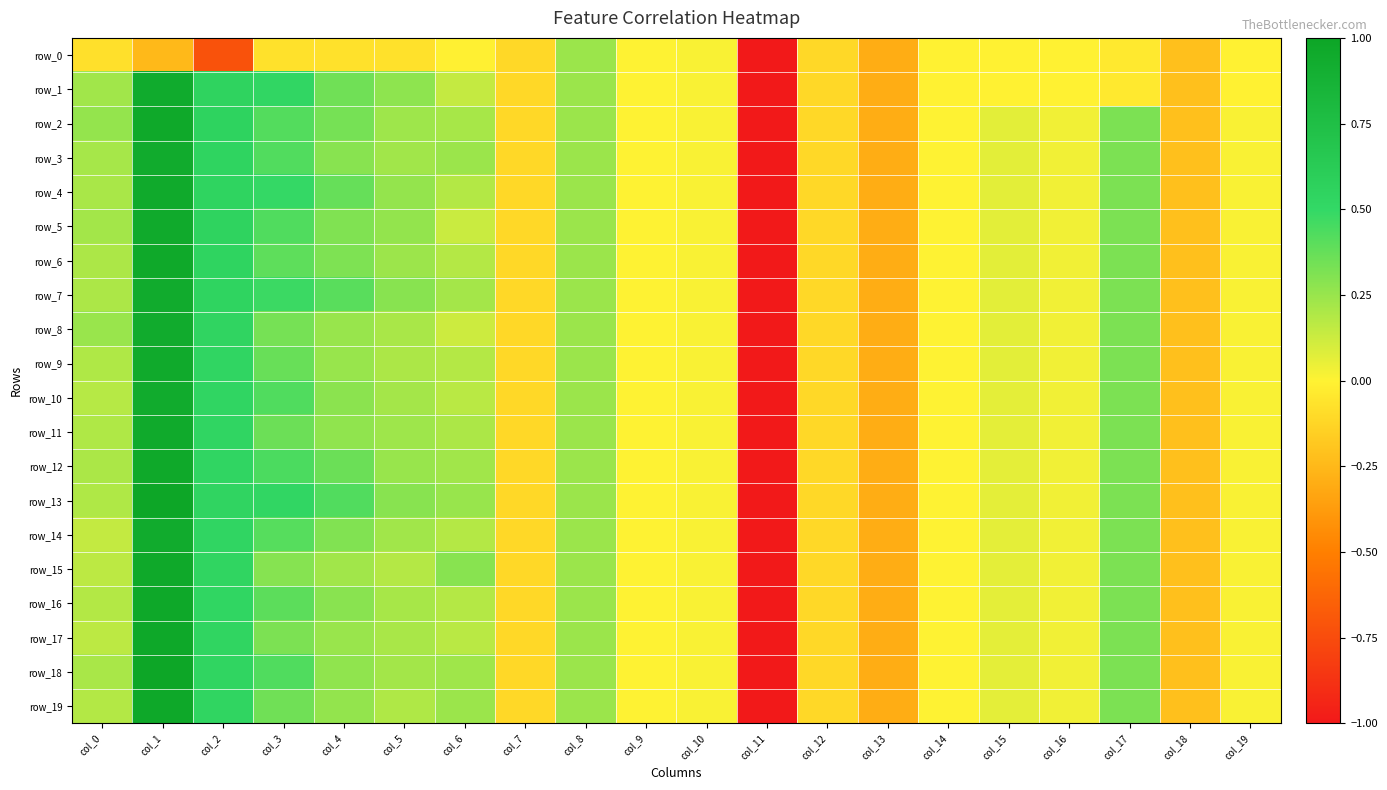

What is the average value of the row_11 series?

-0.1